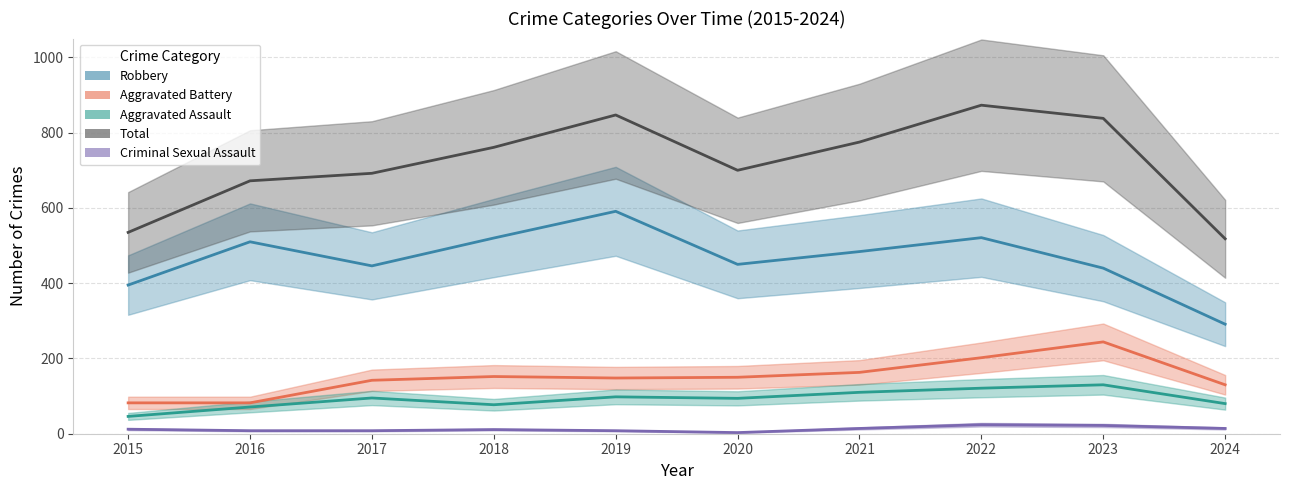

What is the average value of the Aggravated Battery series?

150